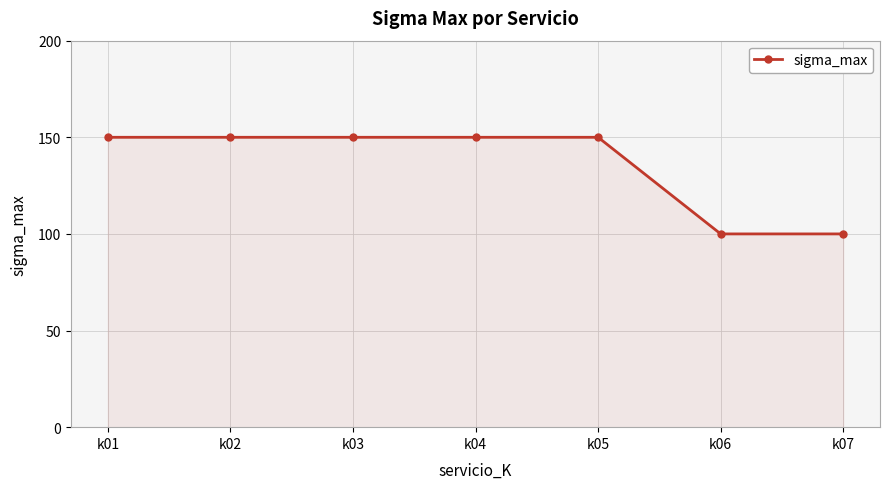

The value at k03 is 229. True or false?

False